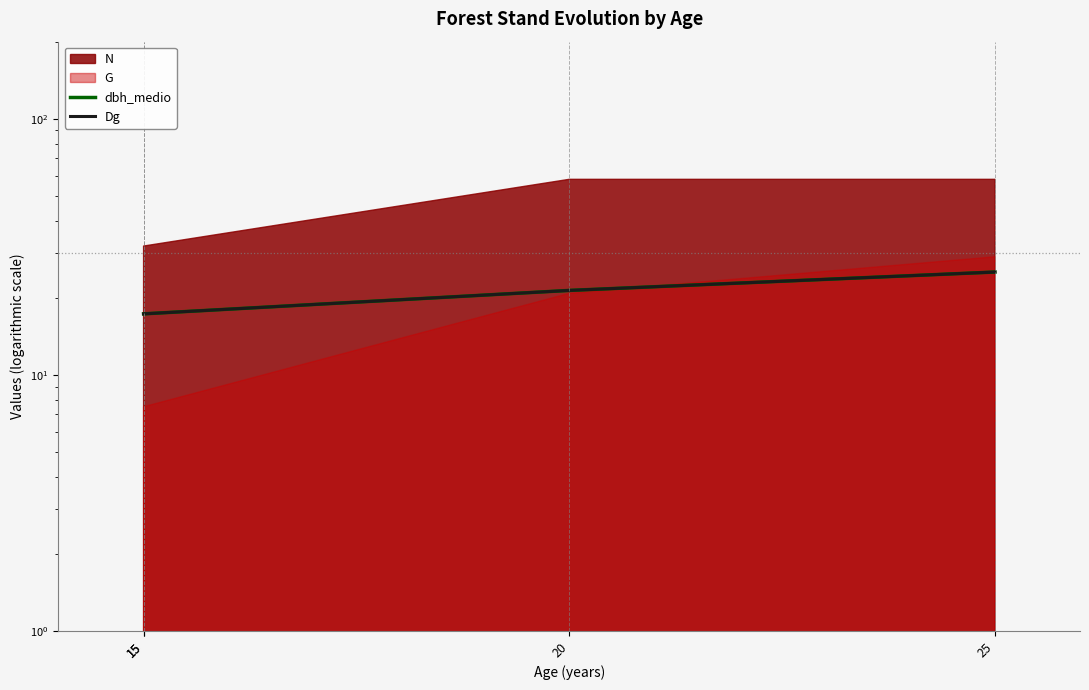

Where does the dbh_medio series first go above 21?

20